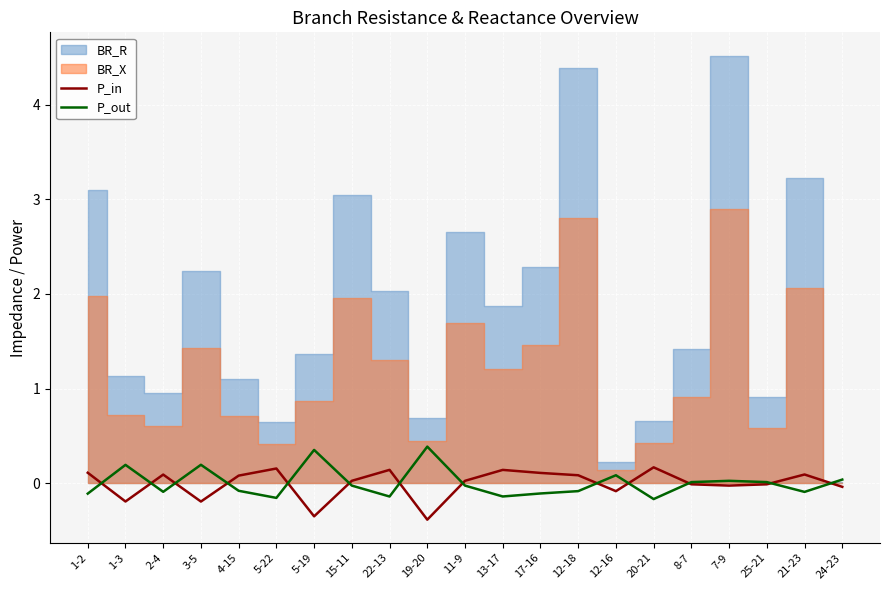

How many values in the P_in series are below 0?

9